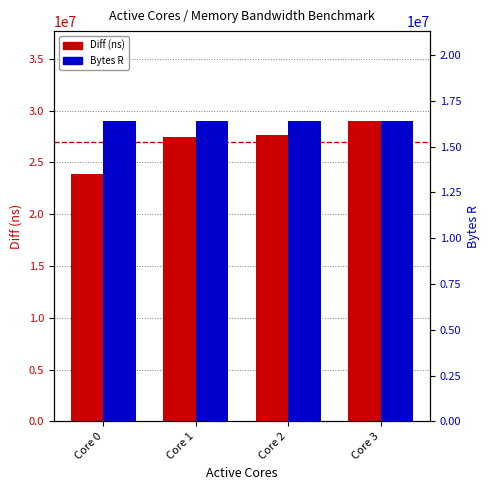

What is the minimum value shown in the chart?

16384000